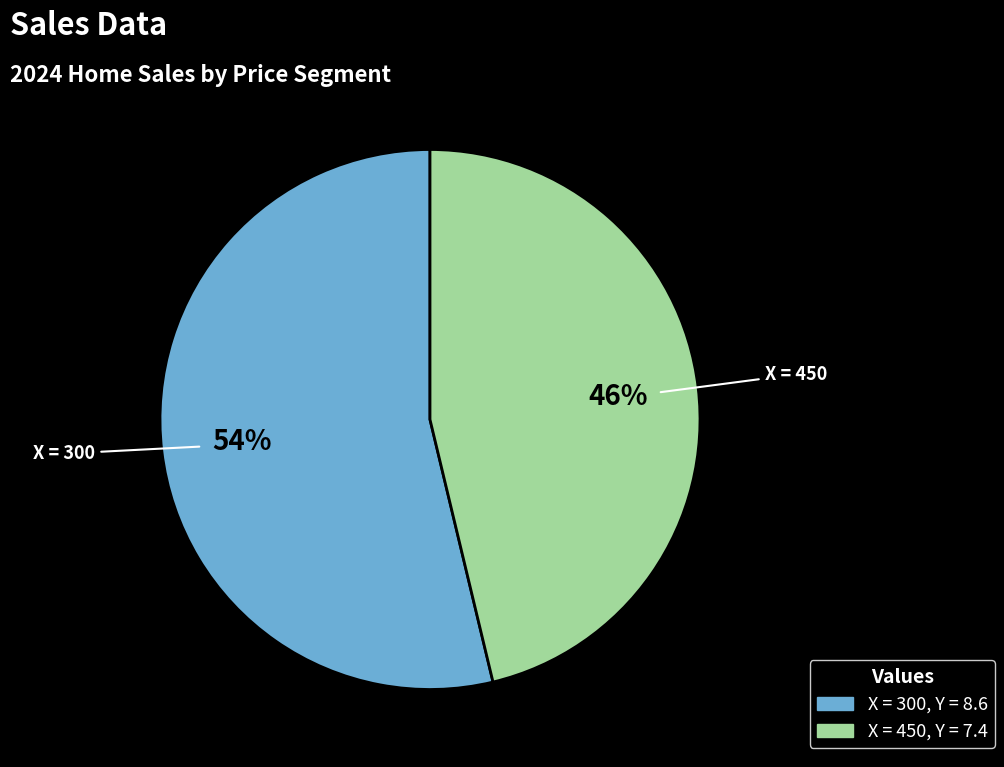

Does any single category account for the majority?

Yes